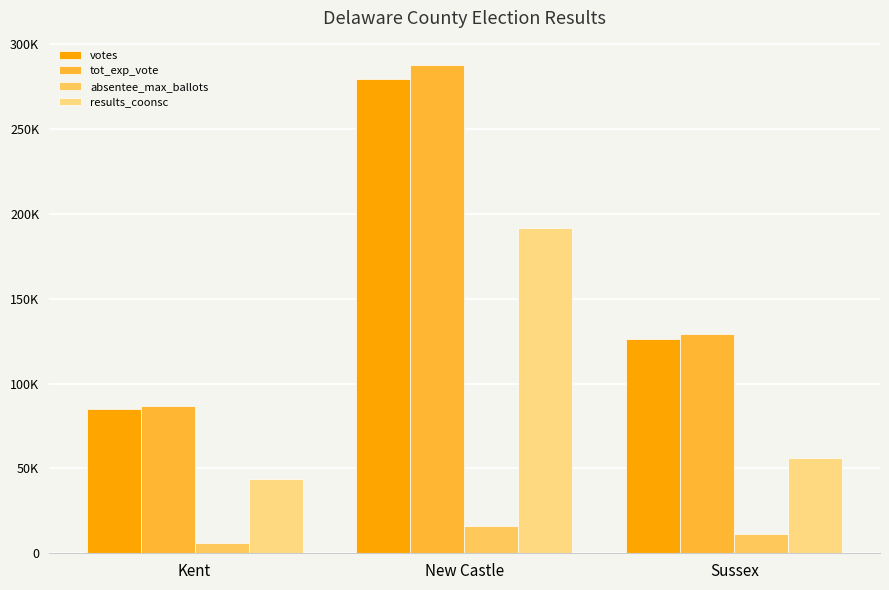

At which category is the sum across all series the highest?

New Castle